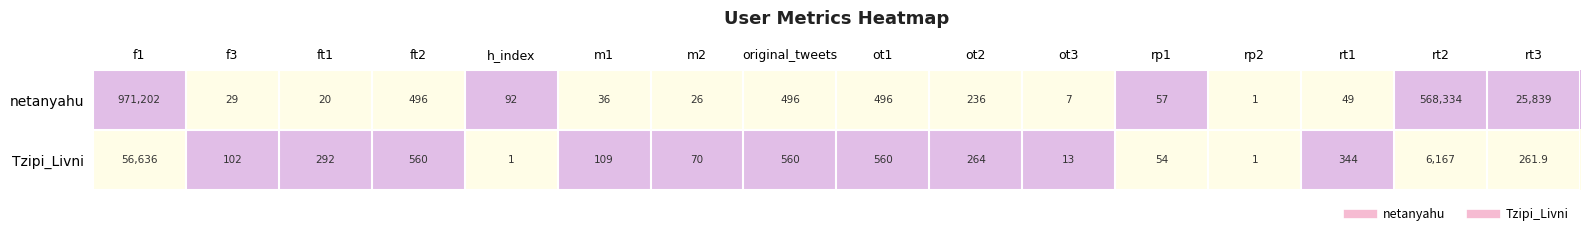

List the series in order of their overall mean, highest first.

netanyahu, Tzipi_Livni